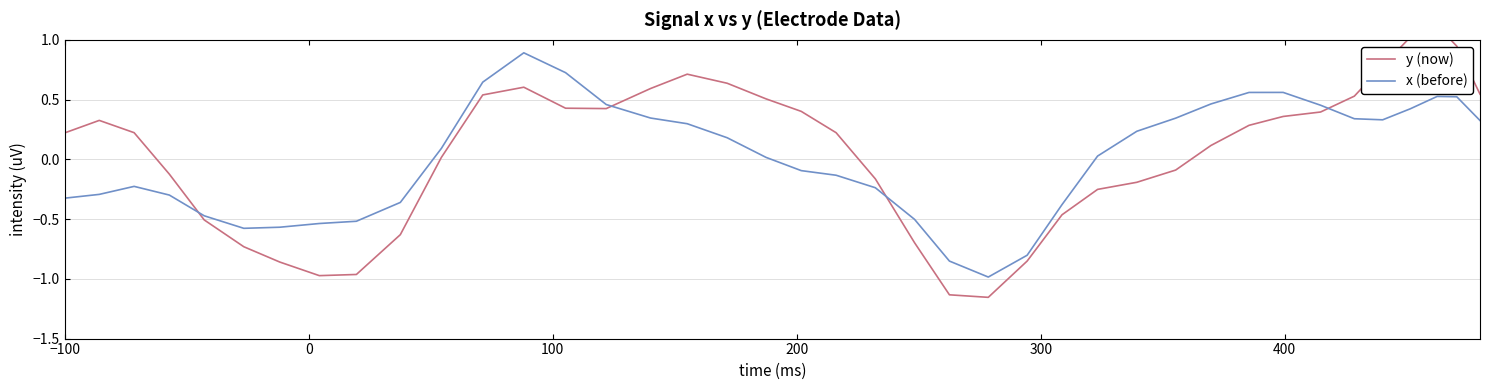

Which series has the widest spread of values?

y (now)